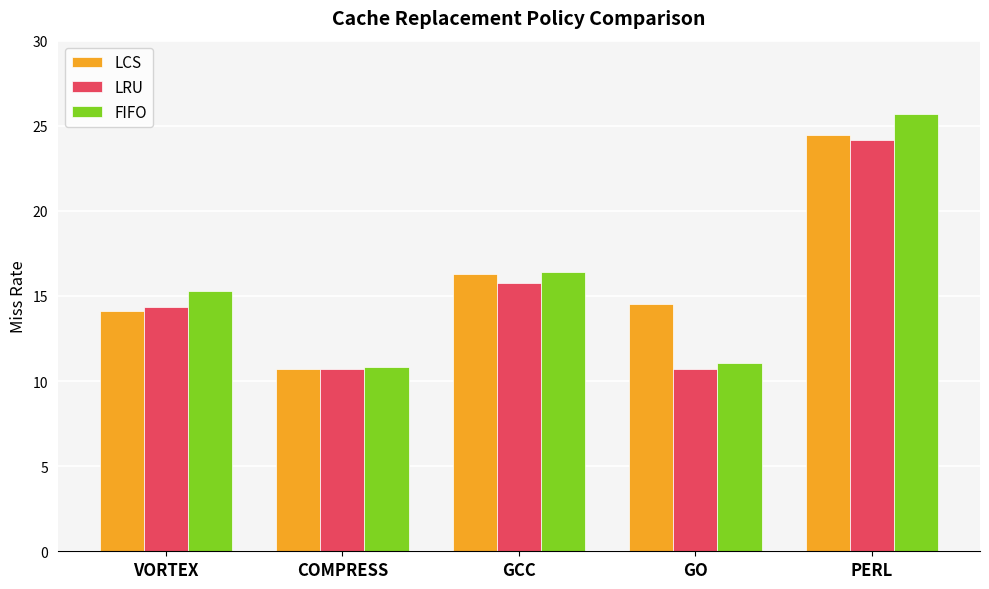

What is the label of the 3rd bar from the right?

GCC